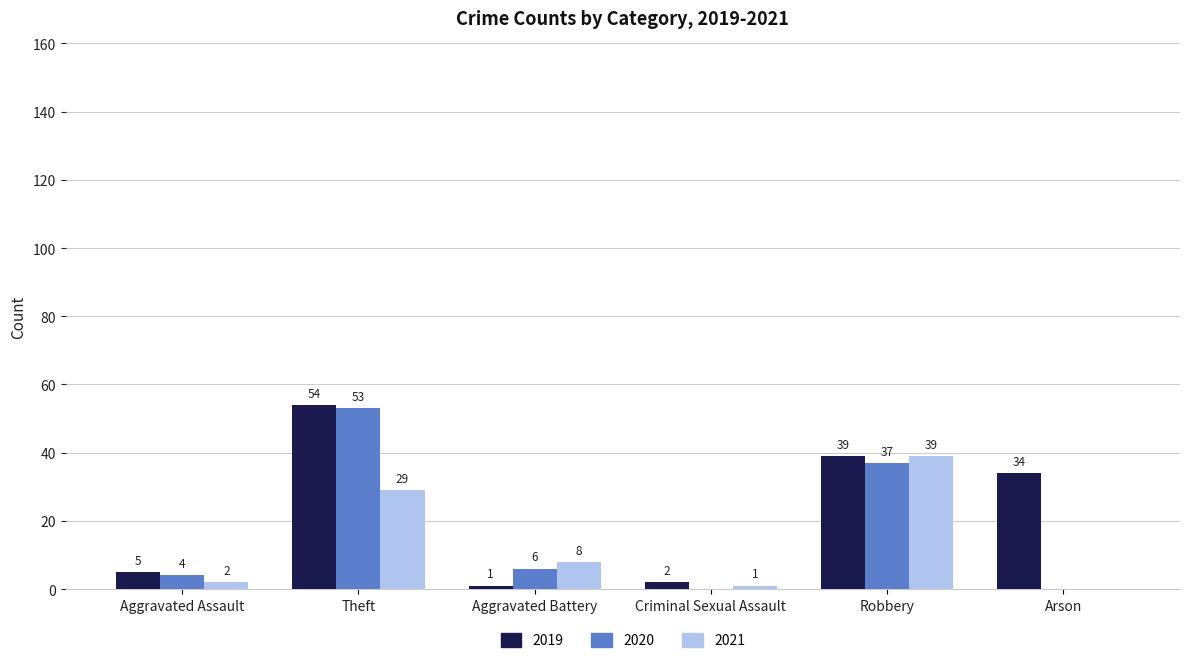

What is the average value of the 2020 series?

17